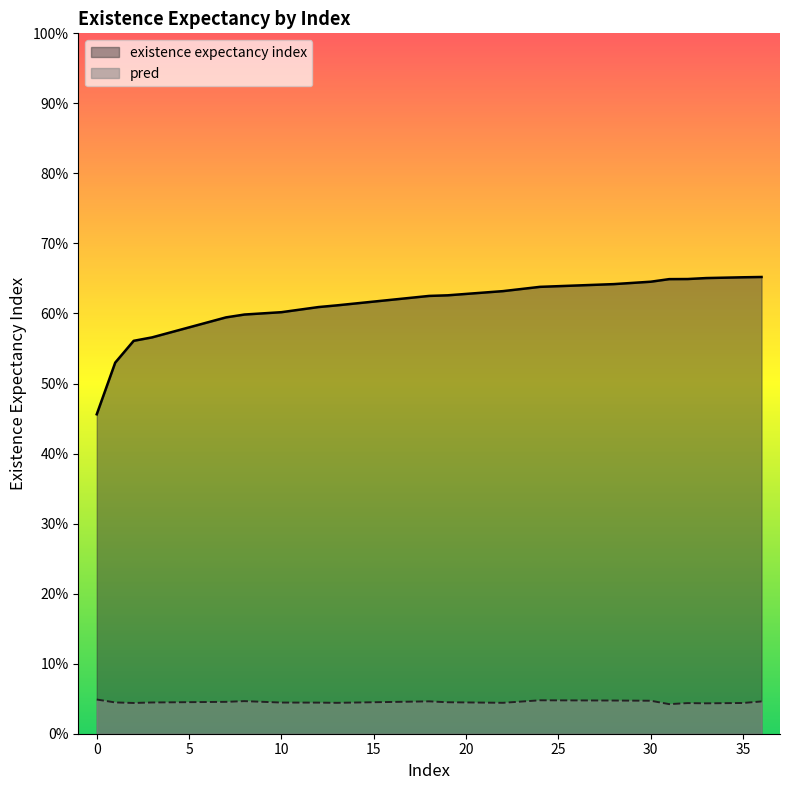

Does the chart display data point markers on the line(s)?

No